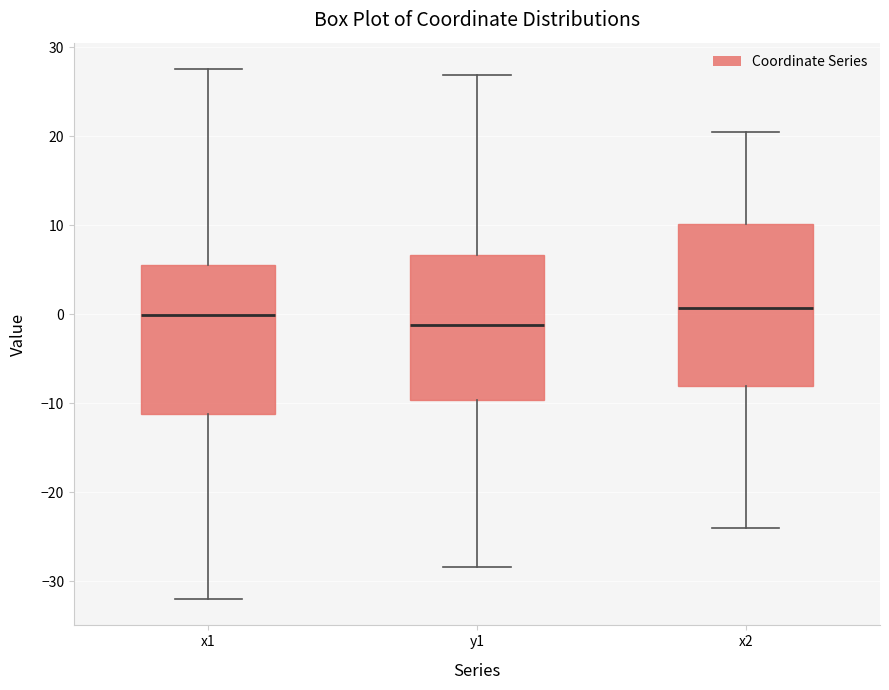

Reading left to right, read every box against the y-axis: the position of its median line, the range the box covers, and the ends of its whiskers. The values are not printed on the chart, so give them approximately, as read against the axis.

x1: median 0, box -11 to 6, whiskers -32 to 28
y1: median -1, box -10 to 7, whiskers -28 to 27
x2: median 1, box -8 to 10, whiskers -24 to 21